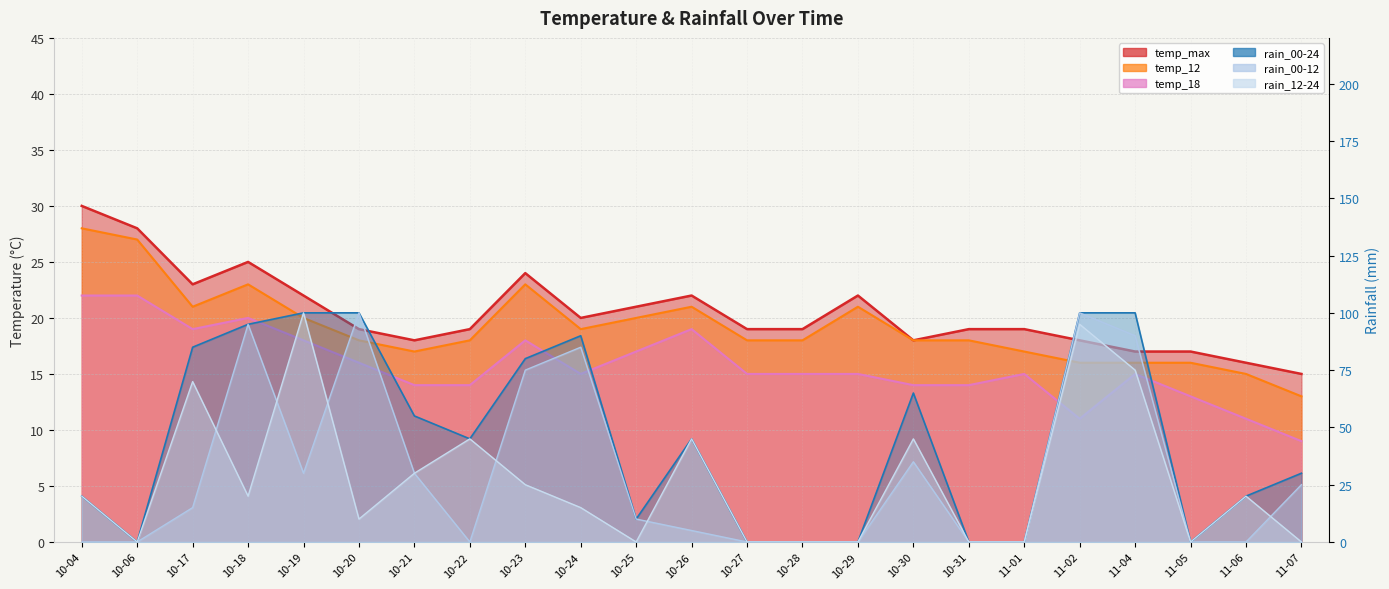

What is the difference between the maximum and second lowest values in the temp_18 series?

11